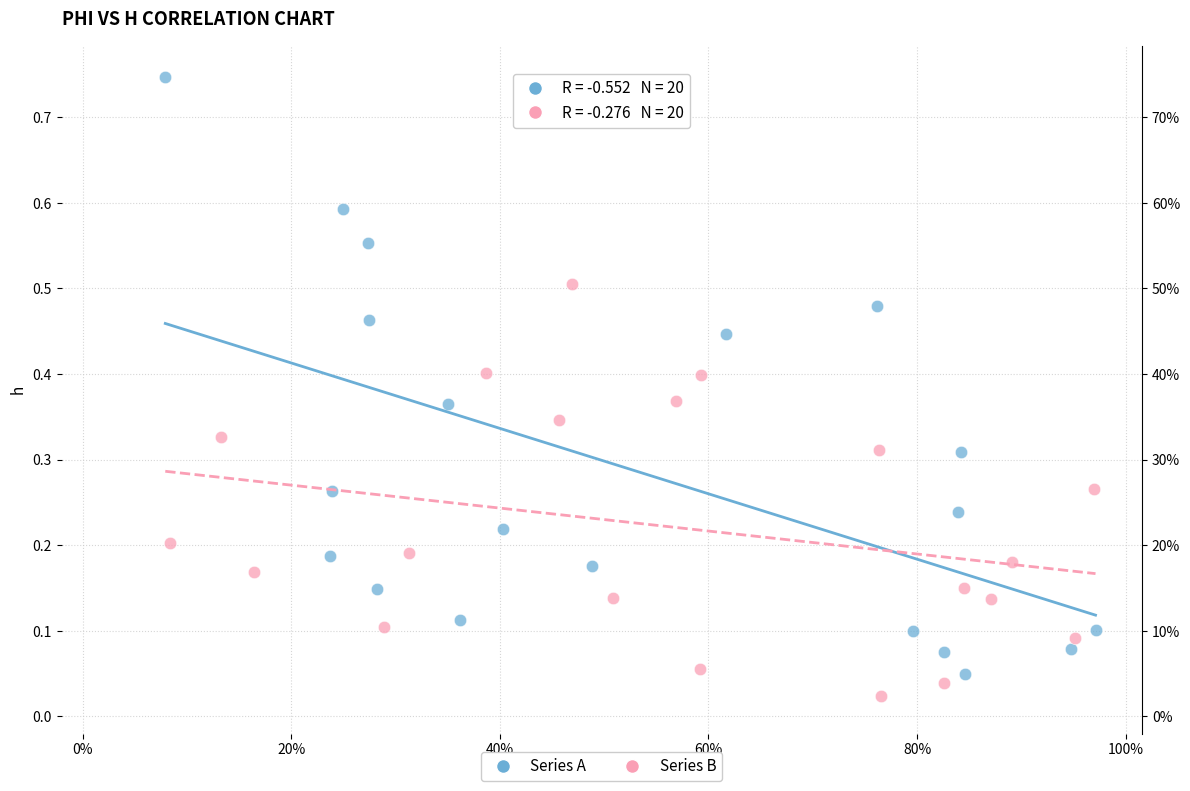

What are all the series names shown in the legend?

Series A, Series B